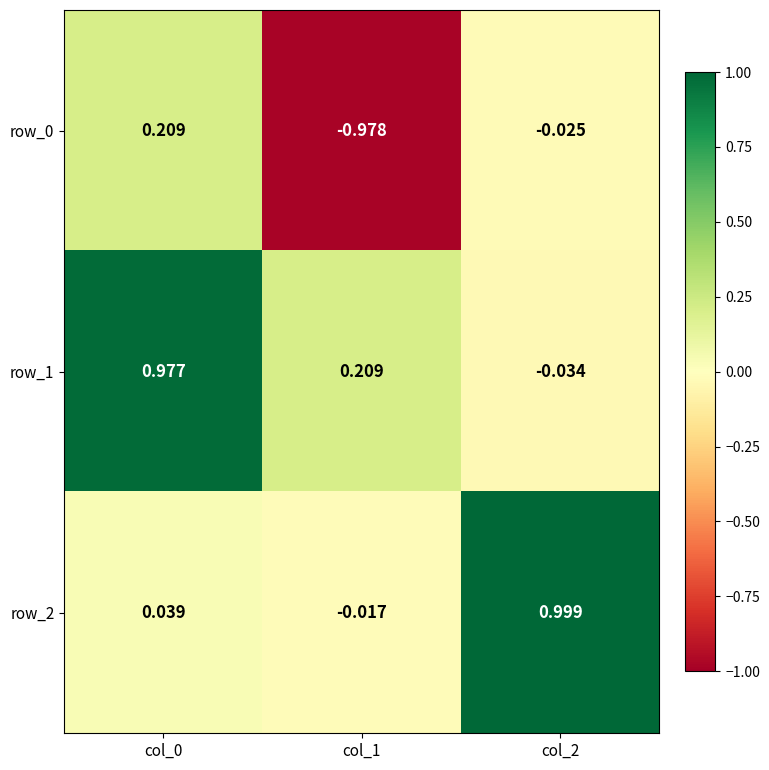

Is the value of row_1 at col_1 greater than the value of row_2 at col_1?

Yes